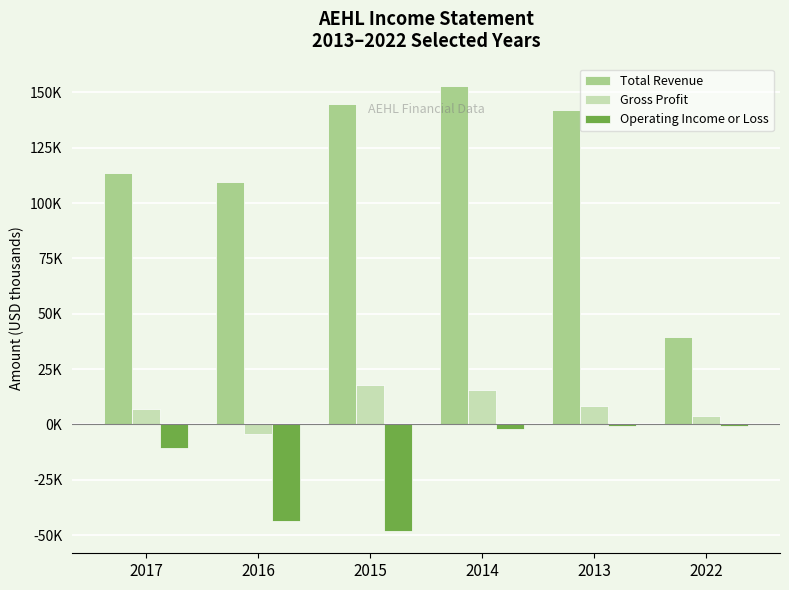

What are all the series names shown in the legend?

Total Revenue, Gross Profit, Operating Income or Loss